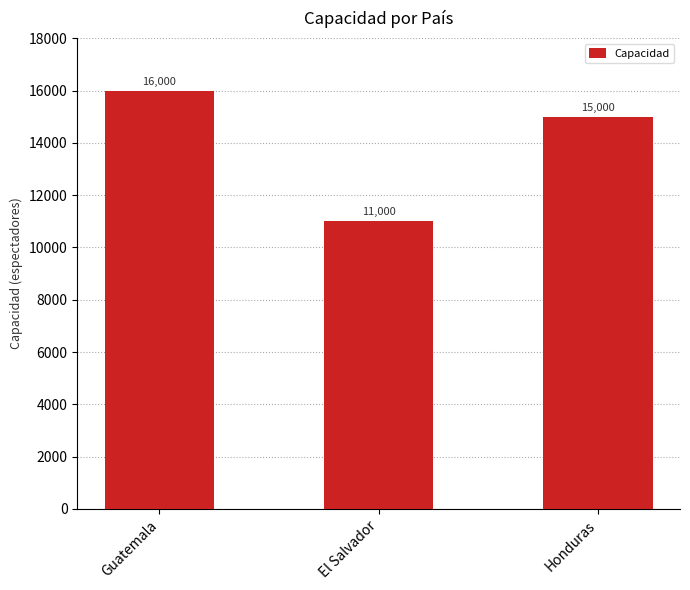

What is the change in value from Guatemala to Honduras?

-1000